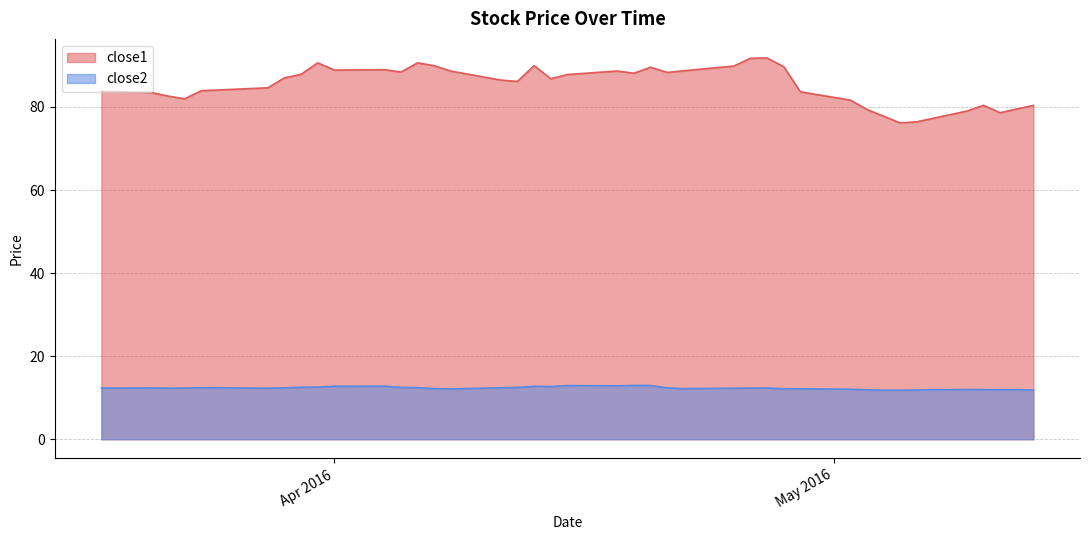

What is the average value of the close1 series?

85.5